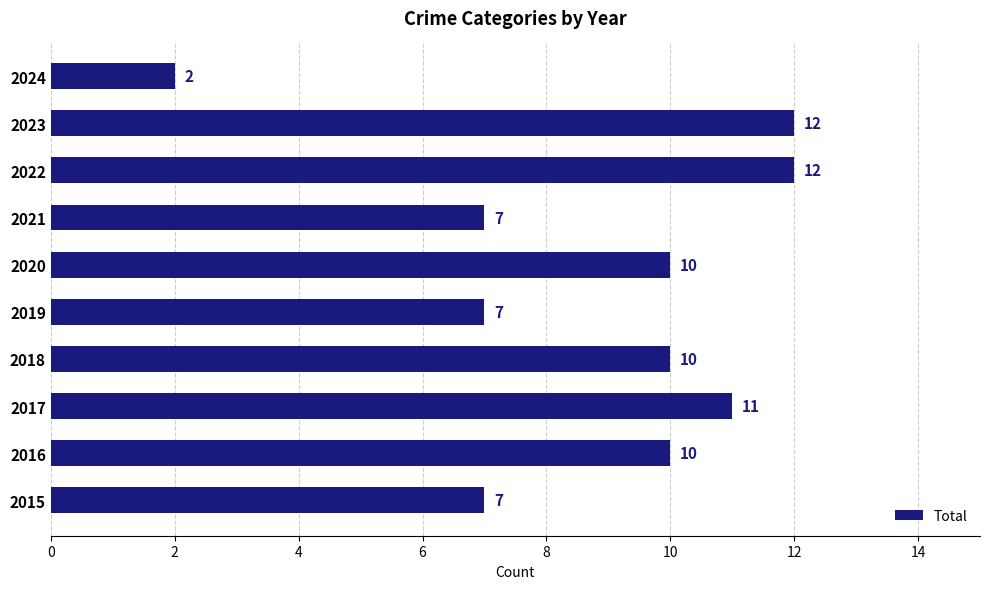

Read the value at 2022.

12